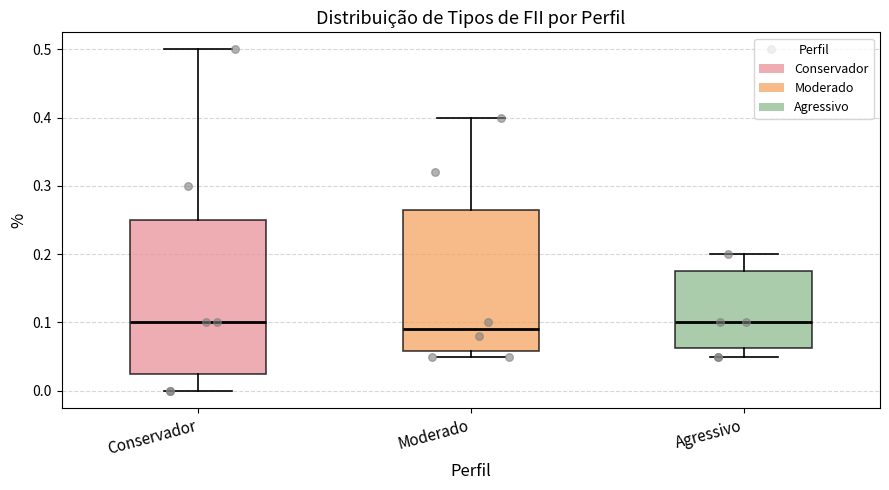

Reading left to right, transcribe this box plot: for each box, give where its median line is, the range the box spans, and where its two whiskers end, as read against the y-axis. The values are not printed on the chart, so give them approximately, as read against the axis.

Conservador: median 0.10, box 0.03 to 0.25, whiskers 0.00 to 0.50
Moderado: median 0.09, box 0.06 to 0.27, whiskers 0.05 to 0.40
Agressivo: median 0.10, box 0.06 to 0.18, whiskers 0.05 to 0.20